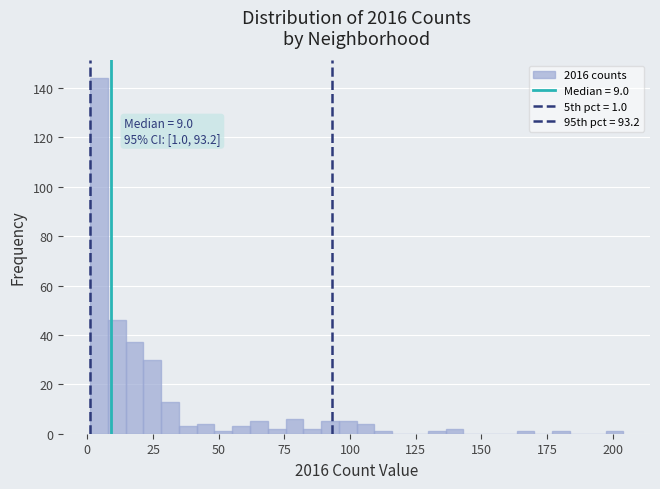

Read against the x-axis, roughly where is the centre of the tallest bar?

5